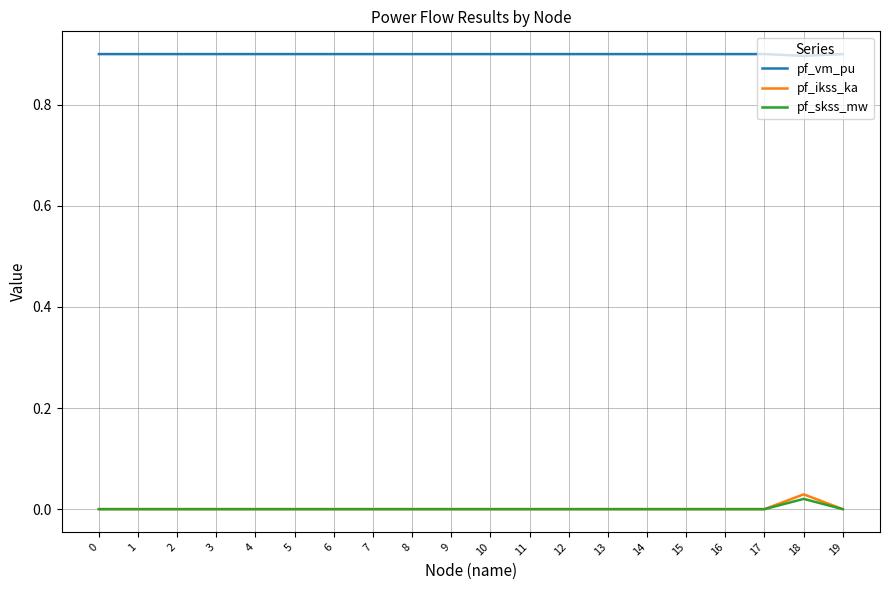

At which category is the sum across all series the highest?

18